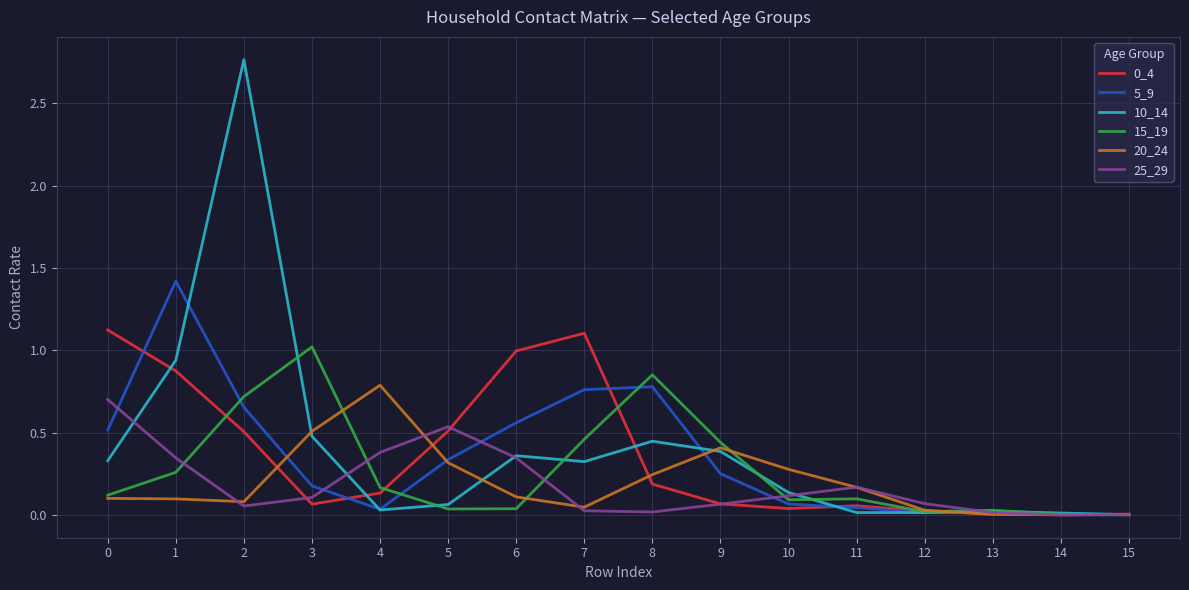

Which series has the widest spread of values?

10_14